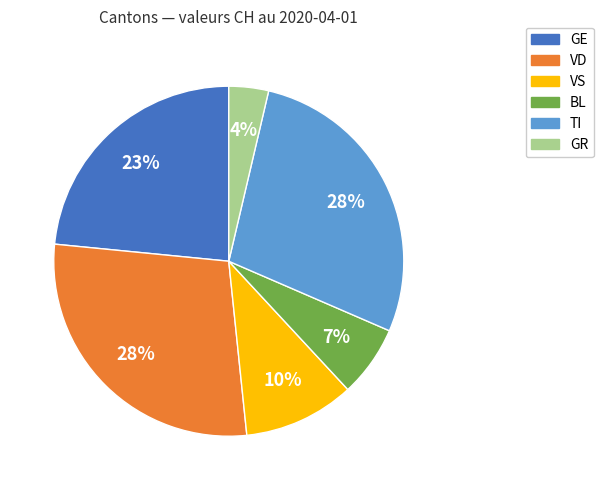

To the nearest percent, what is the average slice percentage?

17%